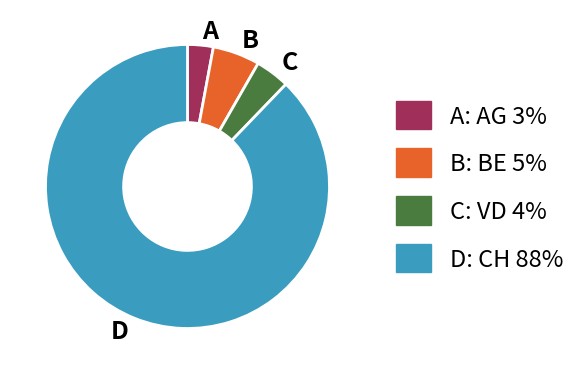

Does any single category account for the majority?

Yes